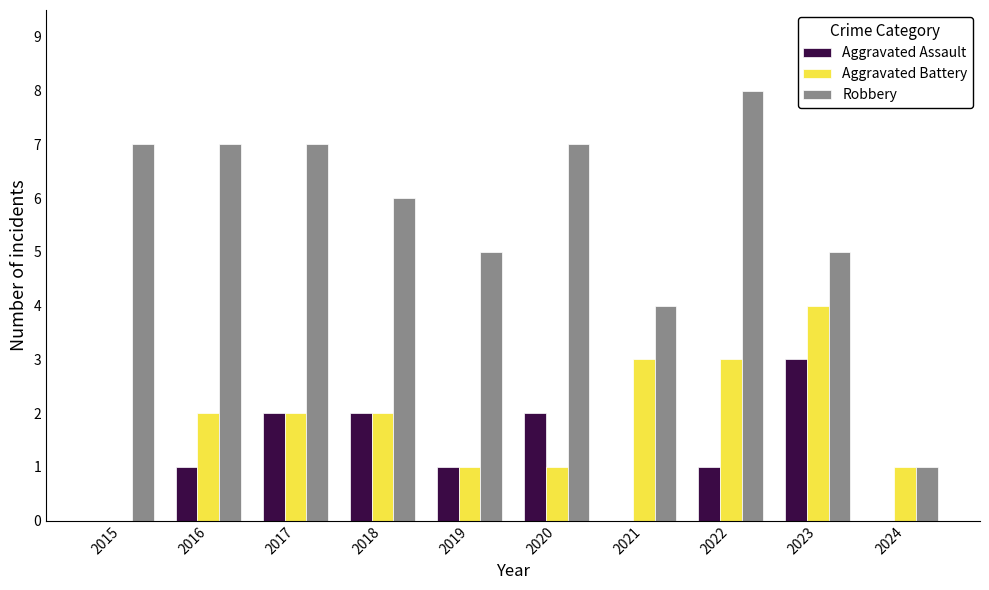

Are the bars grouped side by side (vs. stacked)?

Yes